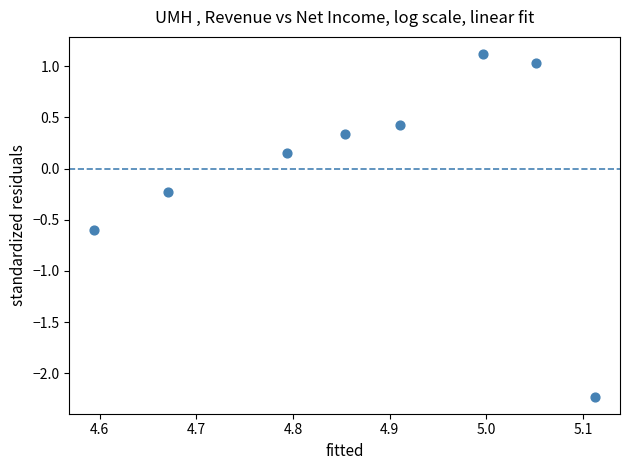

What is the average X value?

4.9